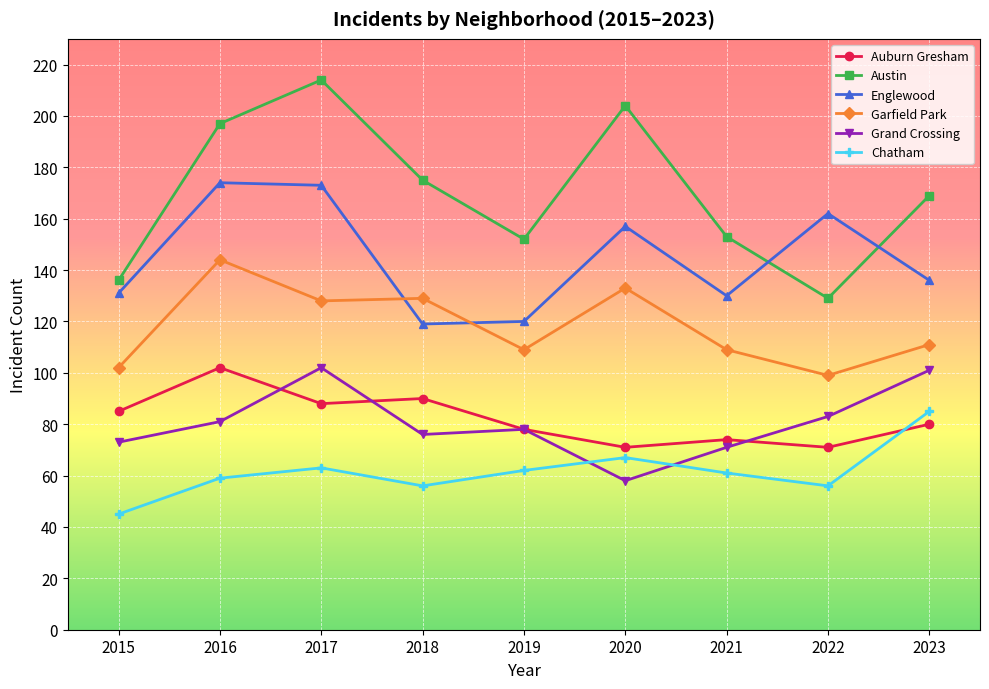

What is the lowest value of the Chatham series?

45